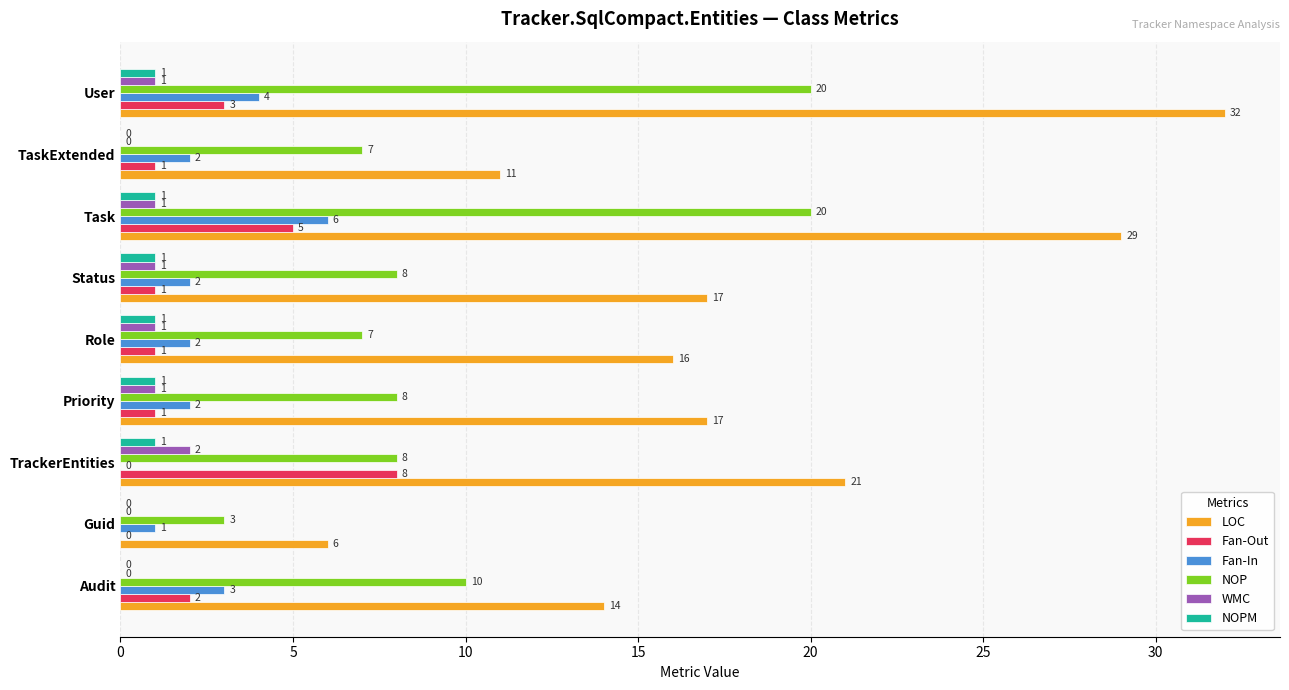

What is the total value across all series at Audit?

29